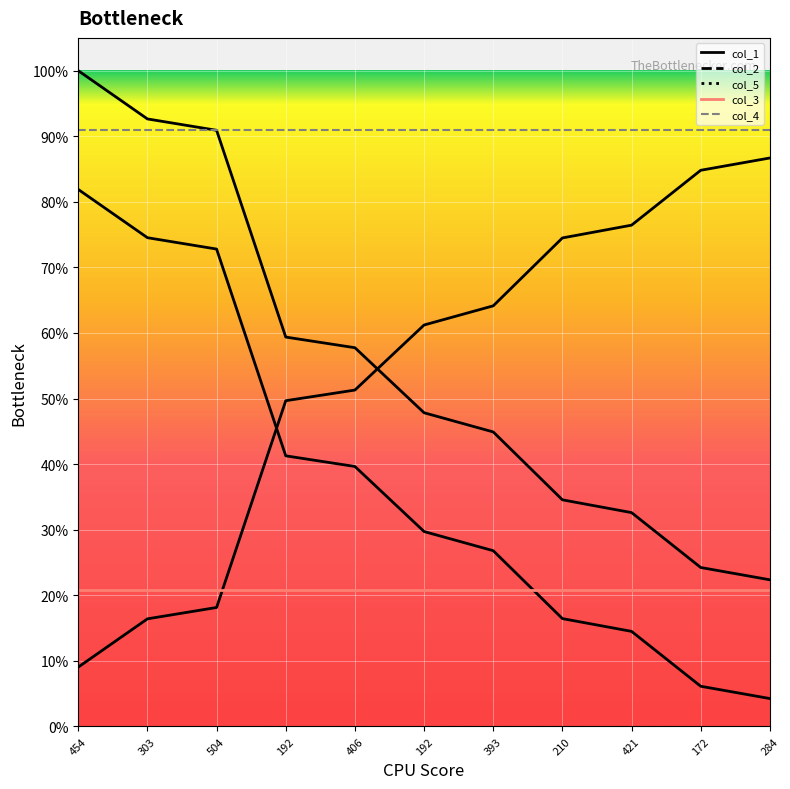

How many lines are shown in the chart?

5